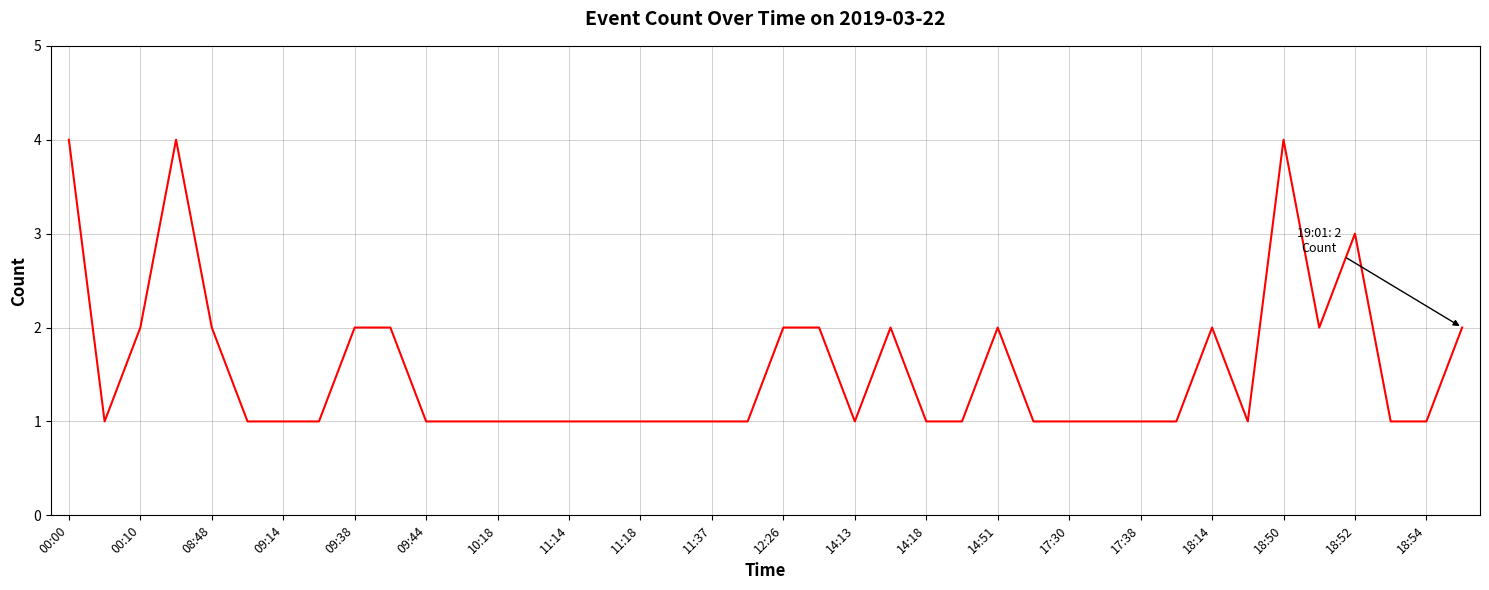

How many values are between 1 and 2?

36